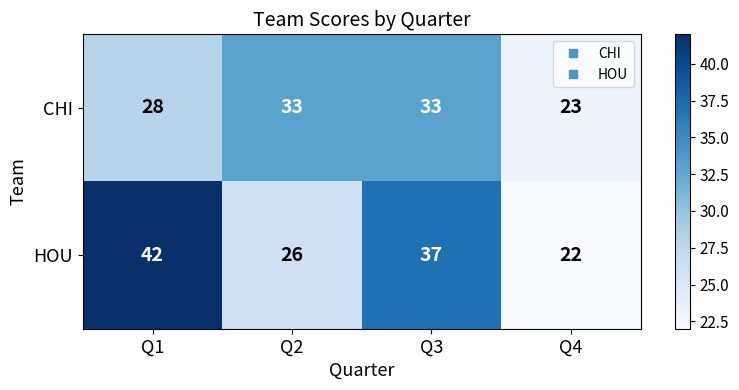

What is the greatest value displayed?

42